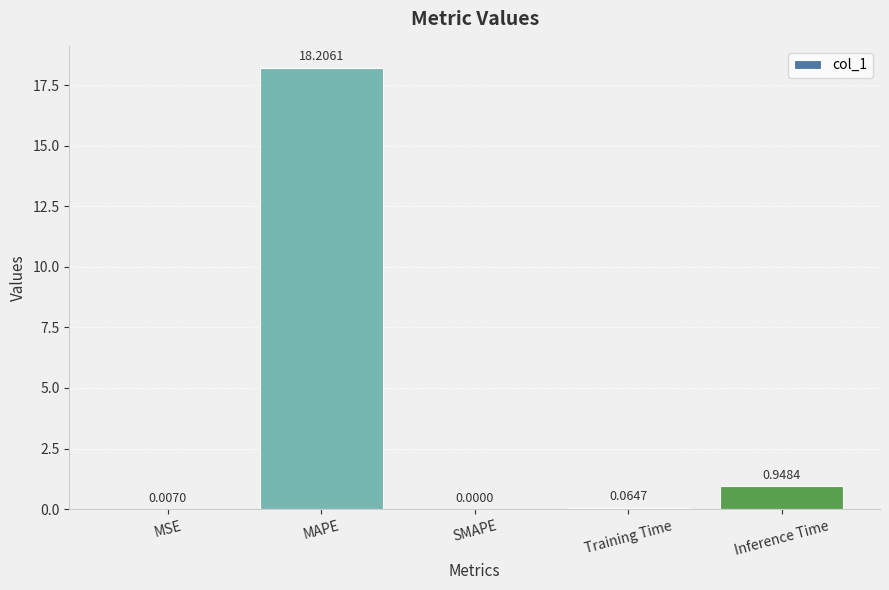

True or false: the data shows 18.2 at MAPE.

True